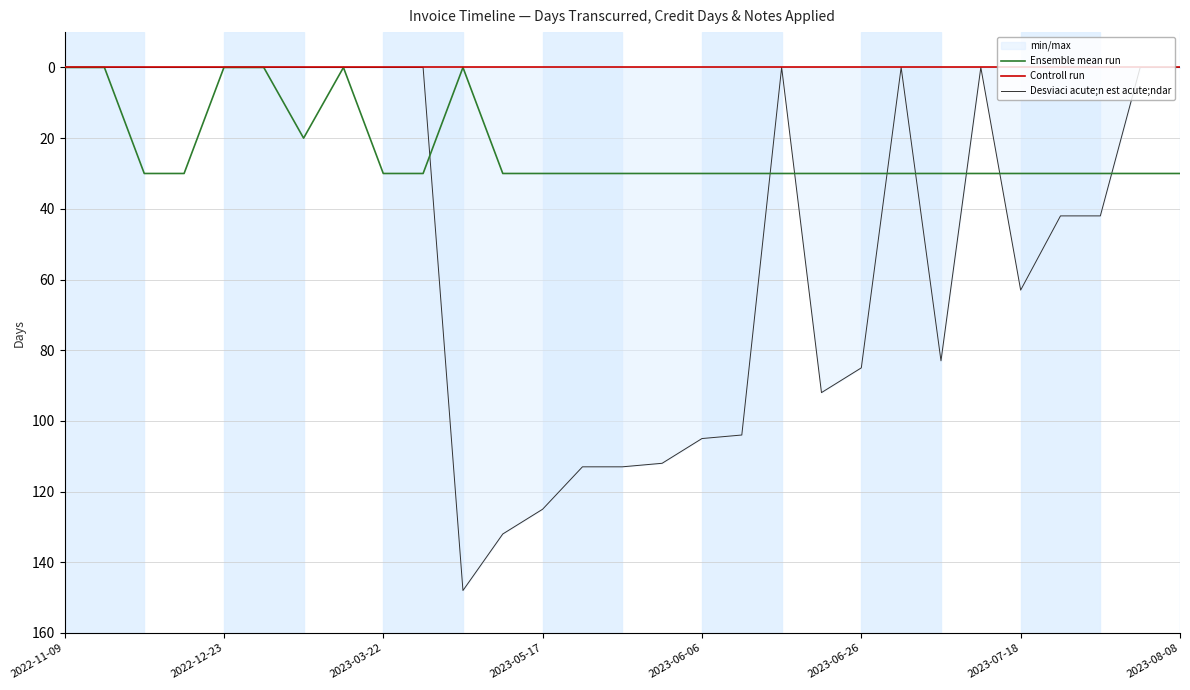

Is it true that Ensemble mean run equals 30 at 2023-06-26?

True